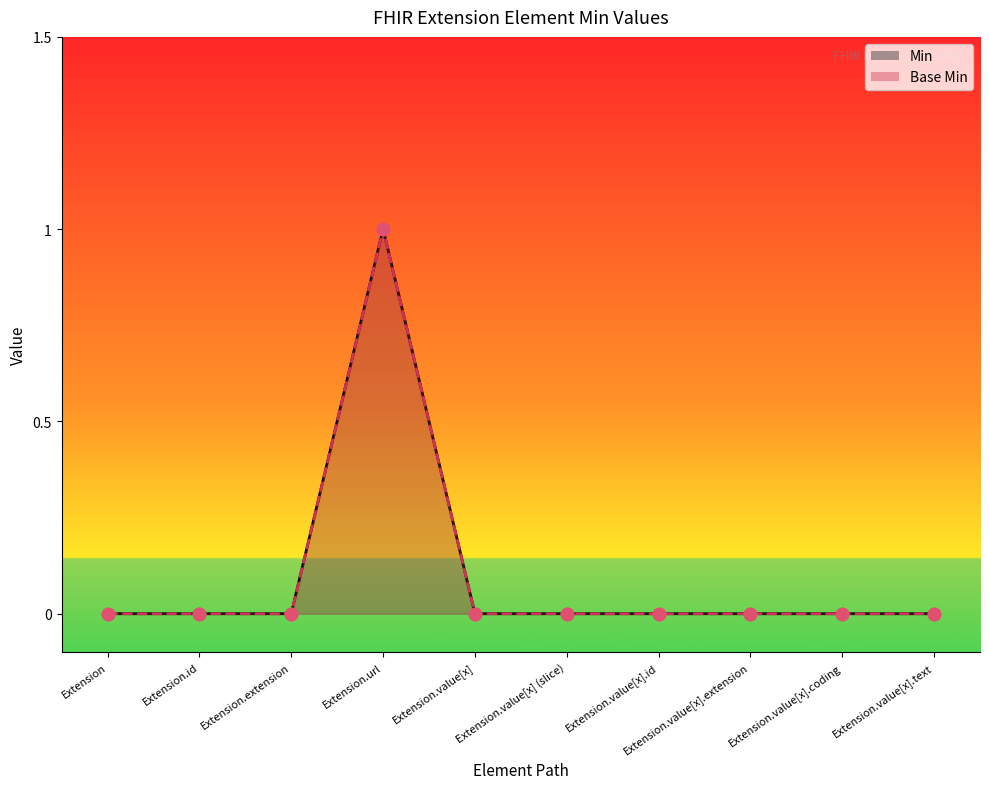

At how many categories does at least one series exceed 0?

1